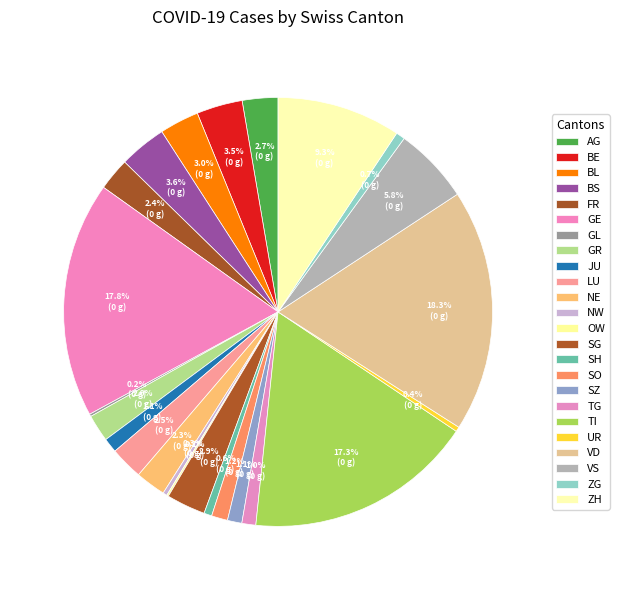

The SH slice represents 1% of the pie. True or false?

True